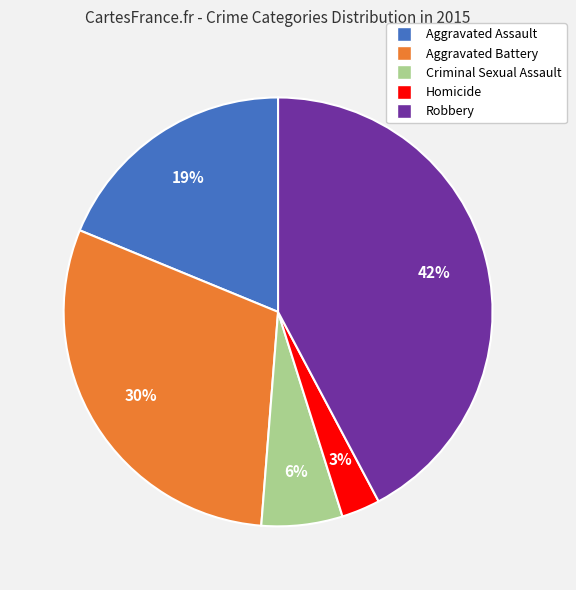

Does Aggravated Battery account for over 50% of the chart?

No